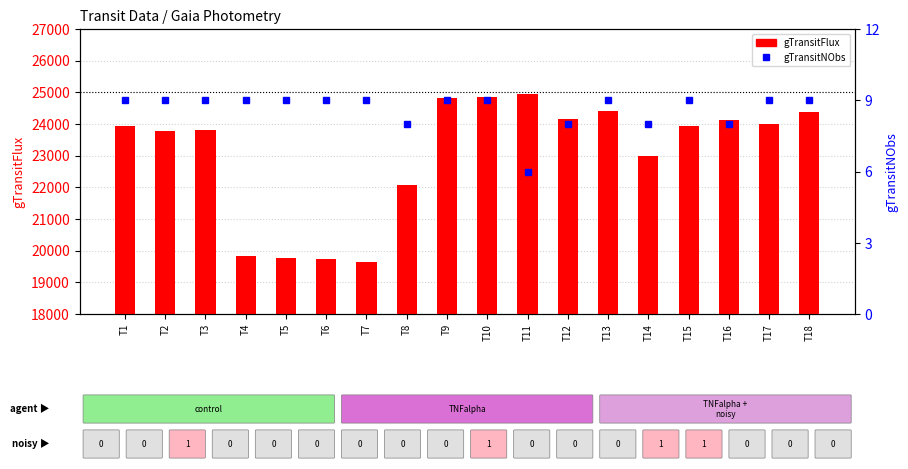

Which series has the largest total across all categories?

gTransitFlux